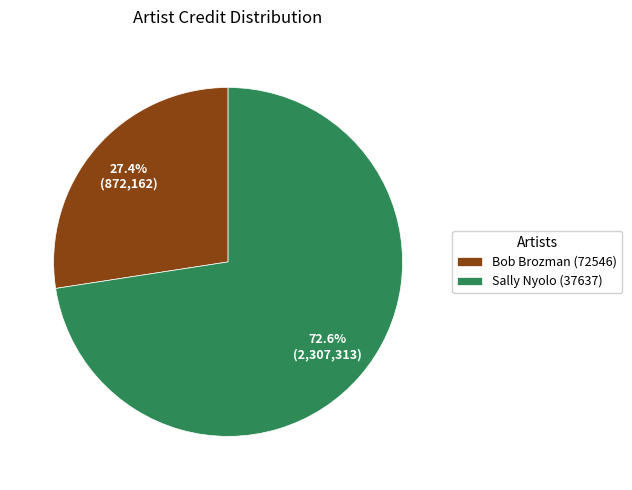

The Bob Brozman (72546) slice represents 22% of the pie. True or false?

False